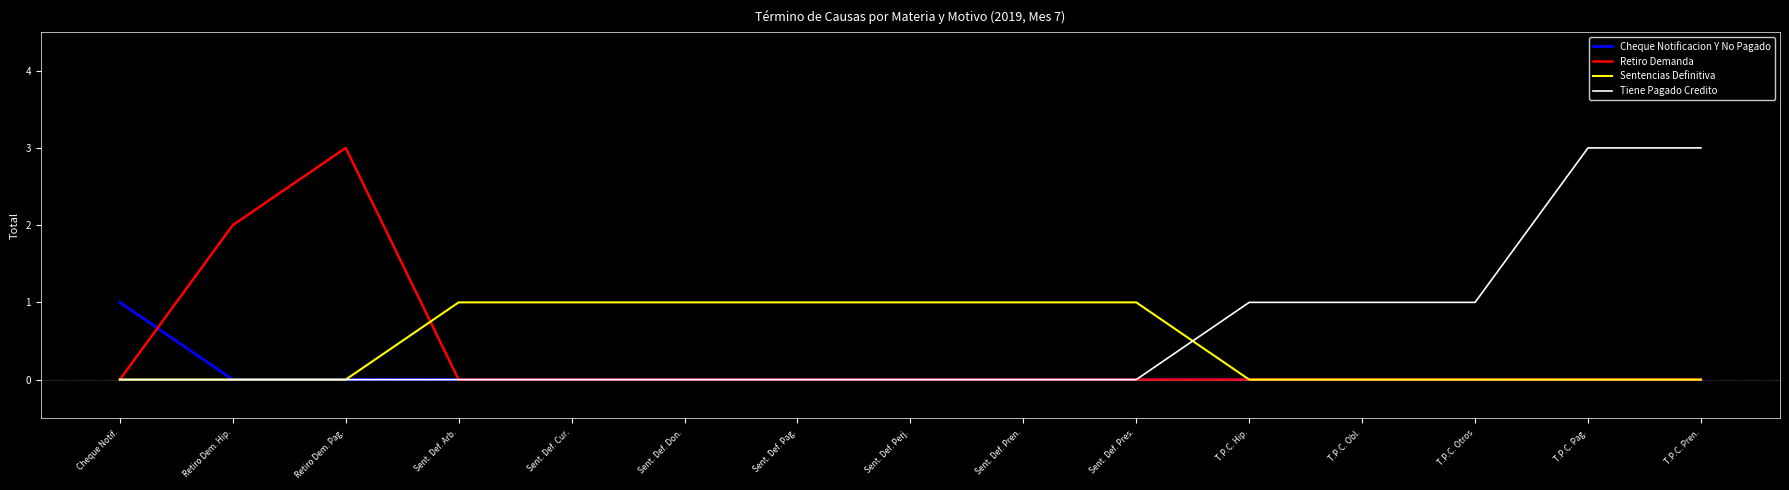

What position from the right is Sent. Def. Perj.?

8